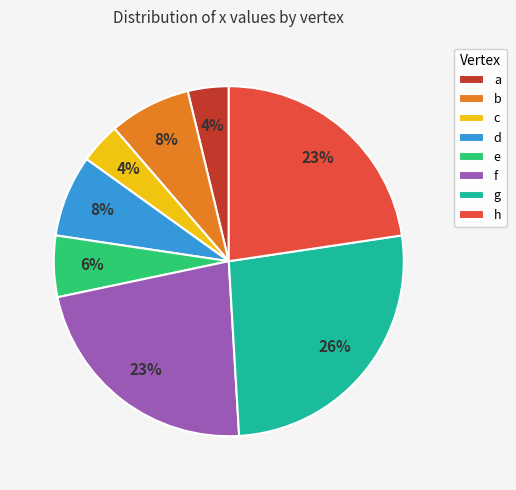

Do c and d together represent more than half of the pie?

No